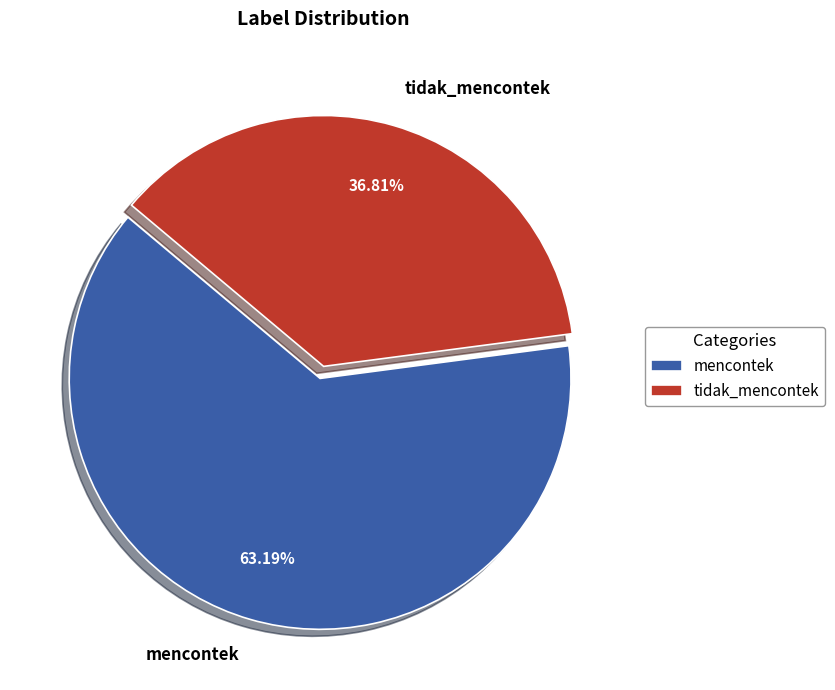

Is there a majority slice in this chart?

Yes